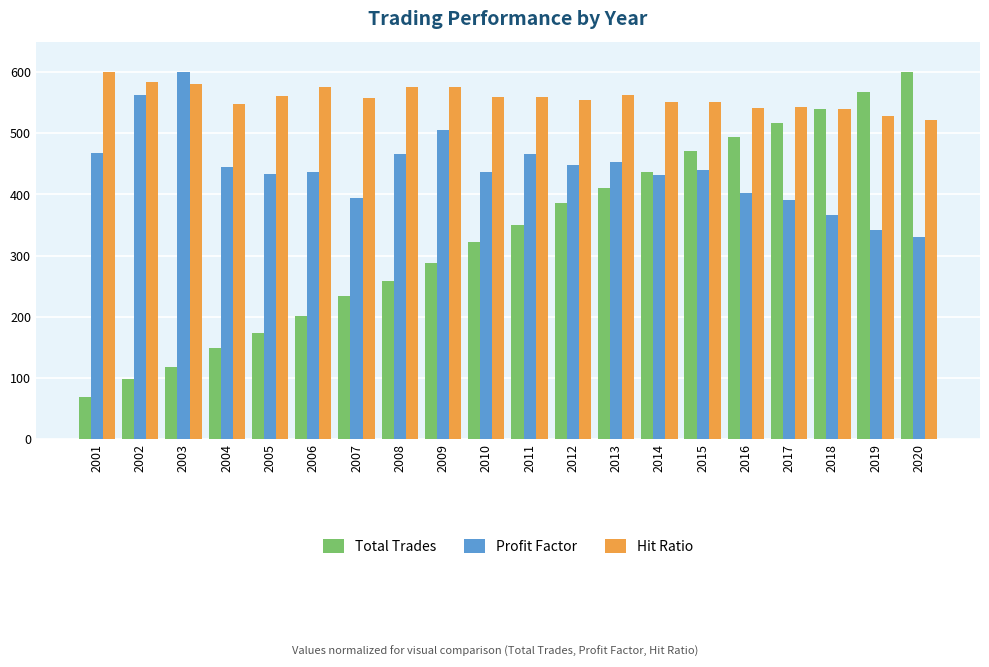

At 2017, list the series in order from smallest to largest.

Profit Factor, Total Trades, Hit Ratio